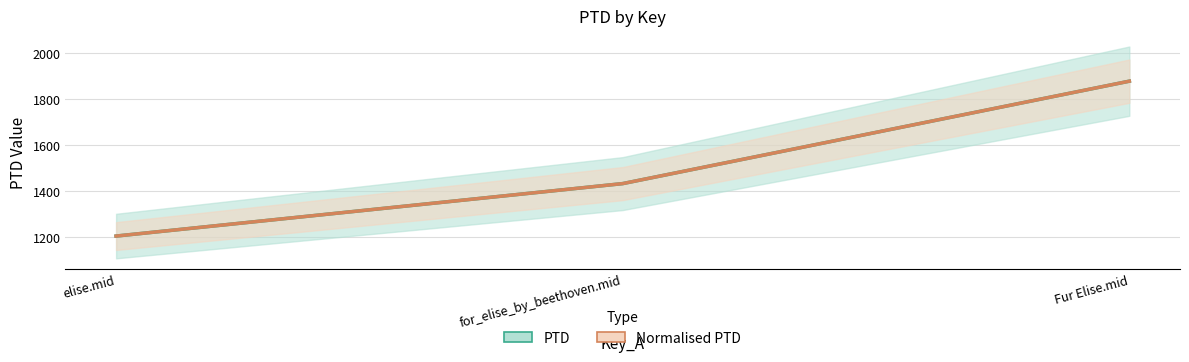

At which label is Normalised PTD closest to 1541?

for_elise_by_beethoven.mid